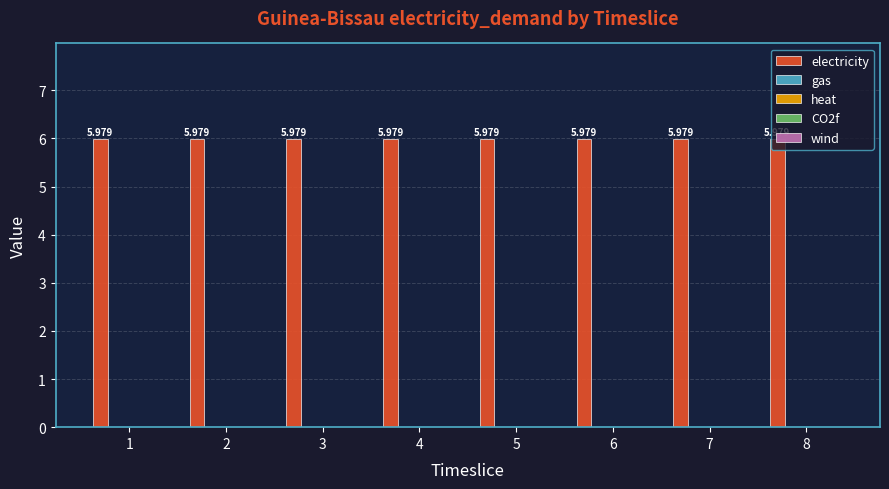

Between 3 and 2, which is larger?

3